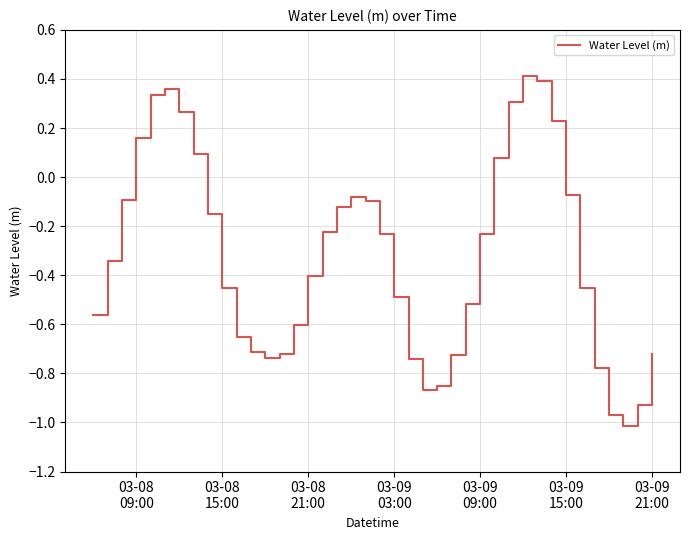

What is the difference between the maximum and minimum values?

1.4